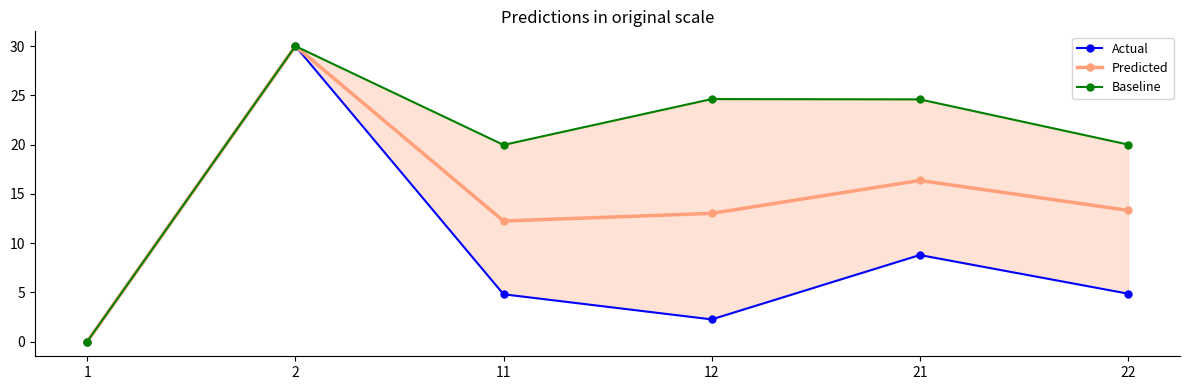

True or false: Baseline has a value of 20.0 at 11.

True